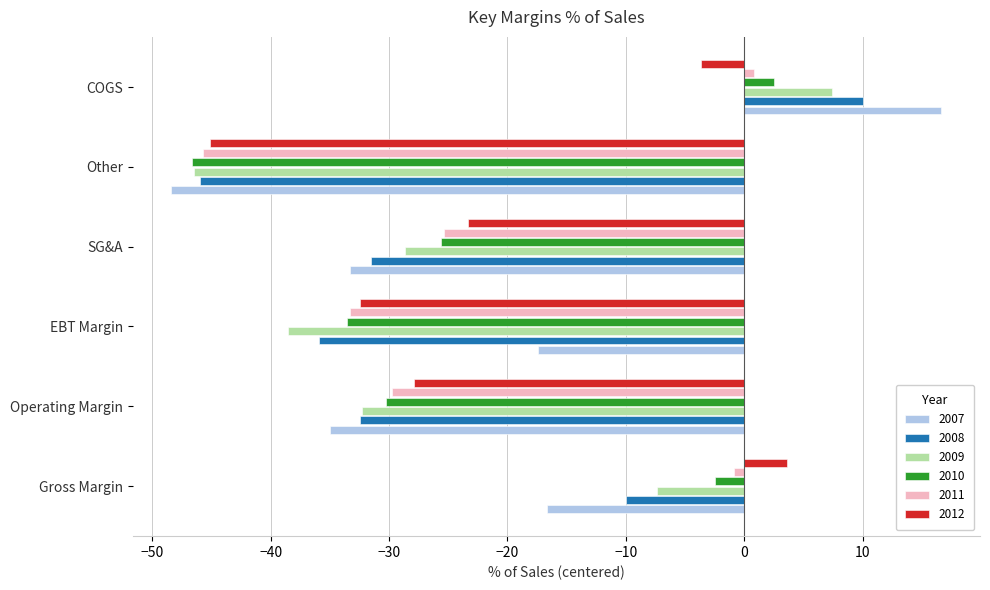

What is the sum of all 2009 values?

-145.9